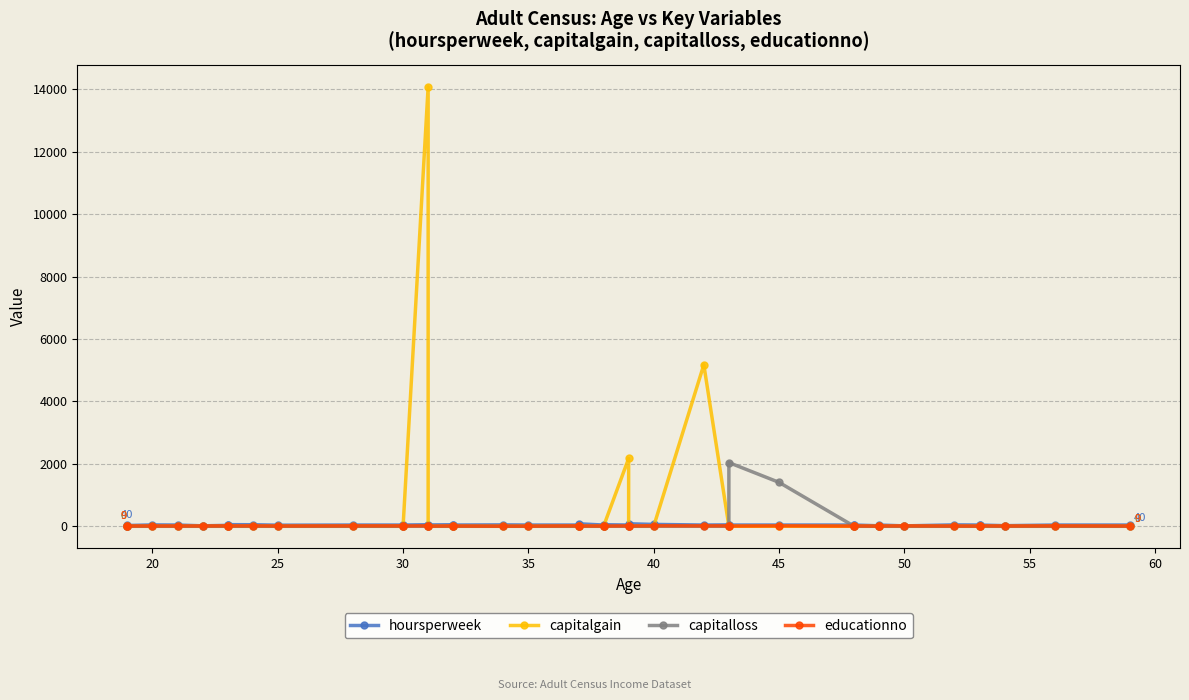

Which series has the largest total across all categories?

capitalgain